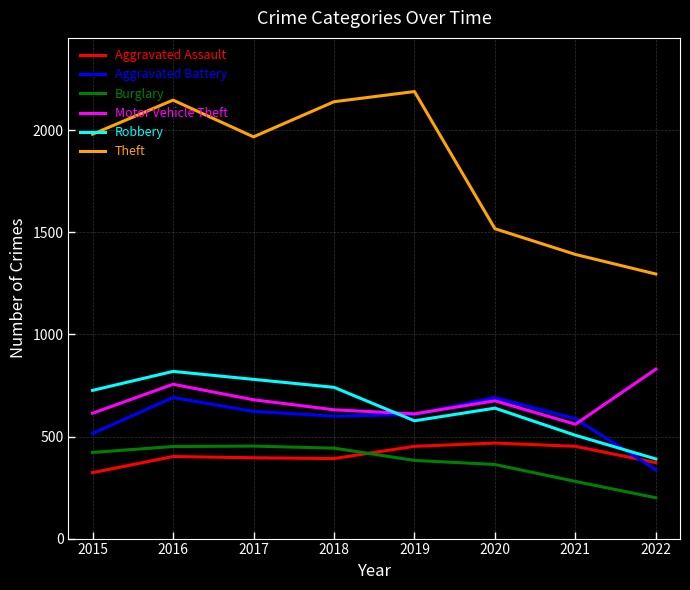

How many values in the Robbery series are below 726?

4